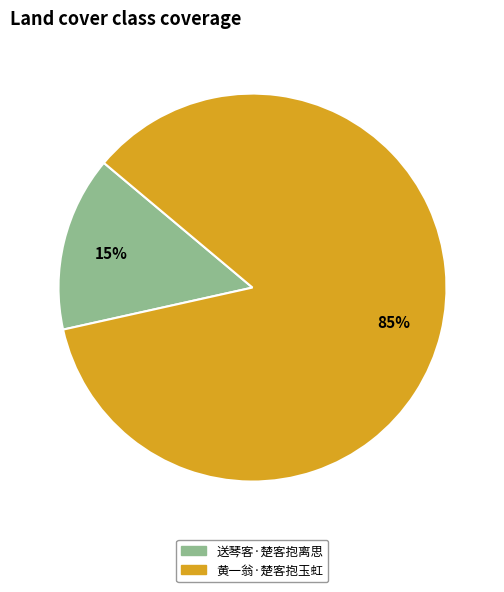

Is it true that 黄一翁·楚客抱玉虹 is 91% of the pie?

False